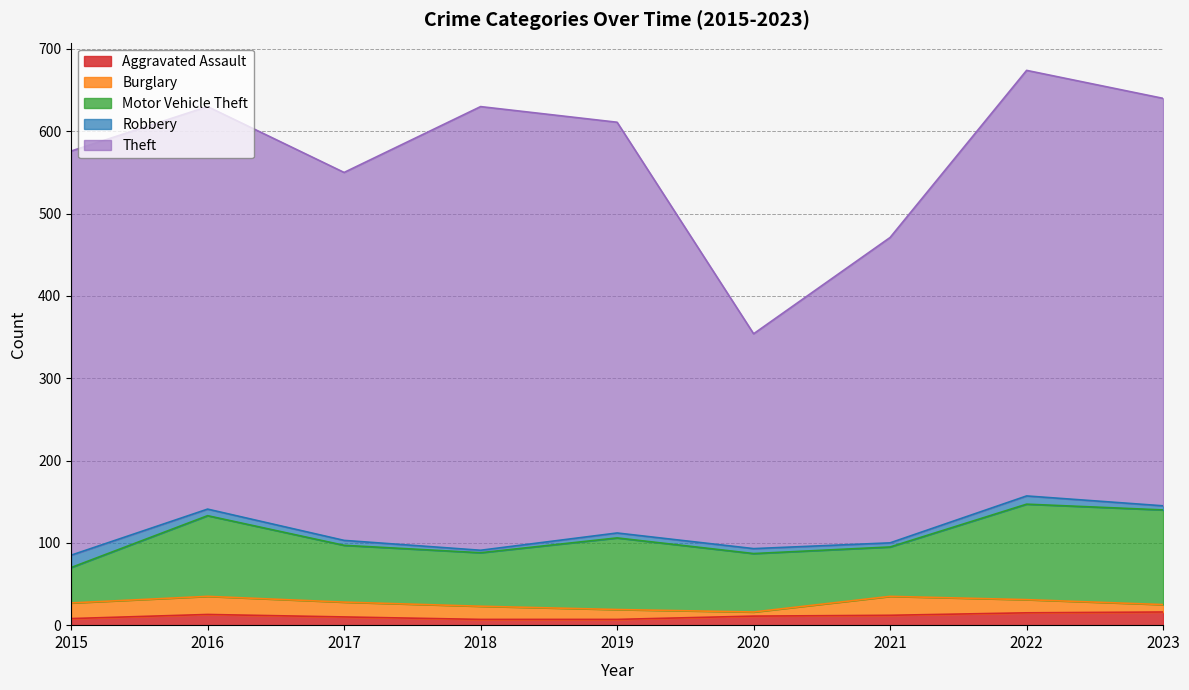

Is the value of Motor Vehicle Theft at 2017 greater than the value of Theft at 2022?

No